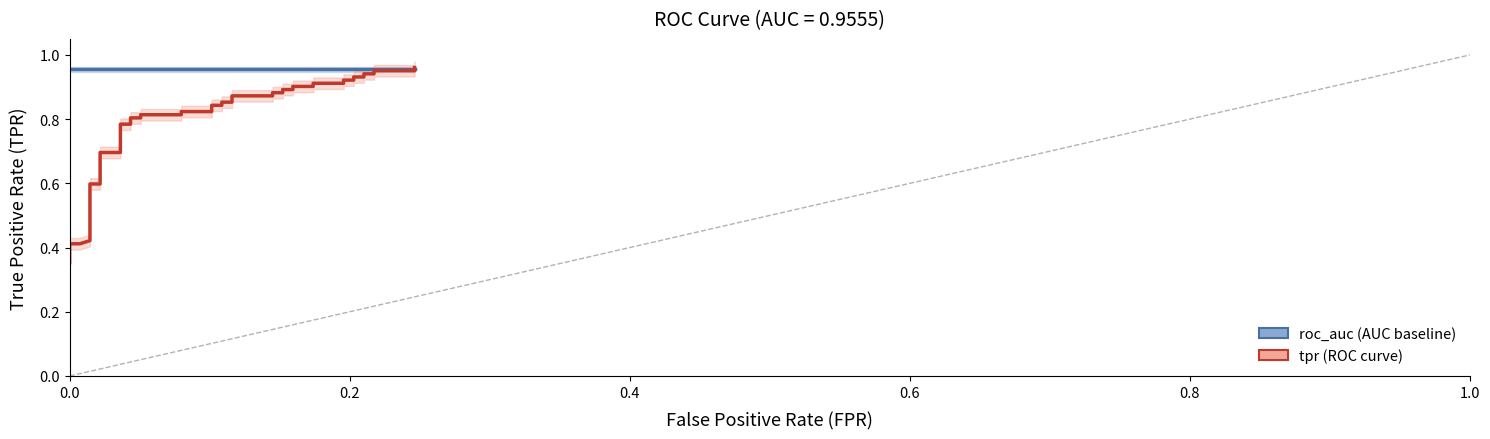

True or false: tpr and roc_auc cross at least once.

True